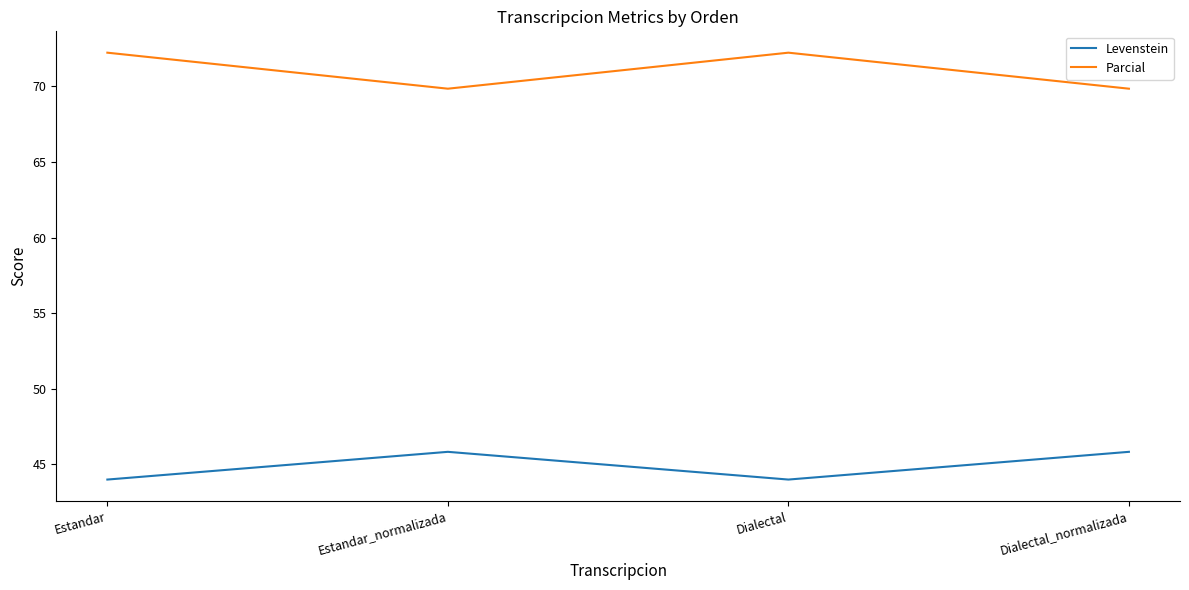

Reading left to right, list all the values displayed in this chart.

Levenstein: Estandar=44.0	Estandar_normalizada=45.8	Dialectal=44.0	Dialectal_normalizada=45.8
Parcial: Estandar=72.2	Estandar_normalizada=69.8	Dialectal=72.2	Dialectal_normalizada=69.8